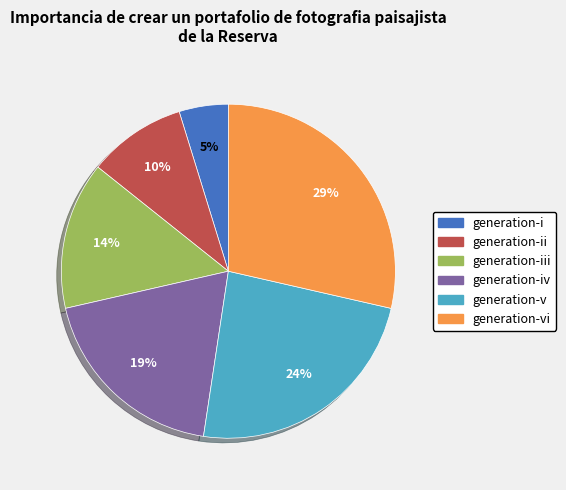

Is there a majority slice in this chart?

No